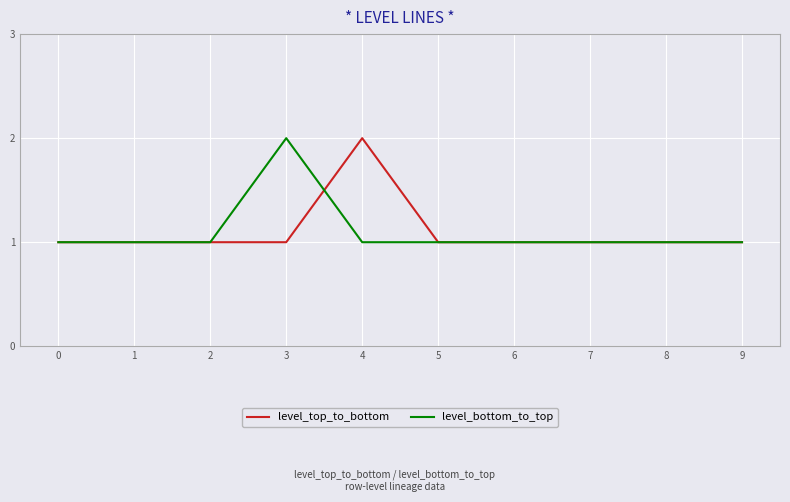

Which series has the largest range (max minus min)?

level_top_to_bottom